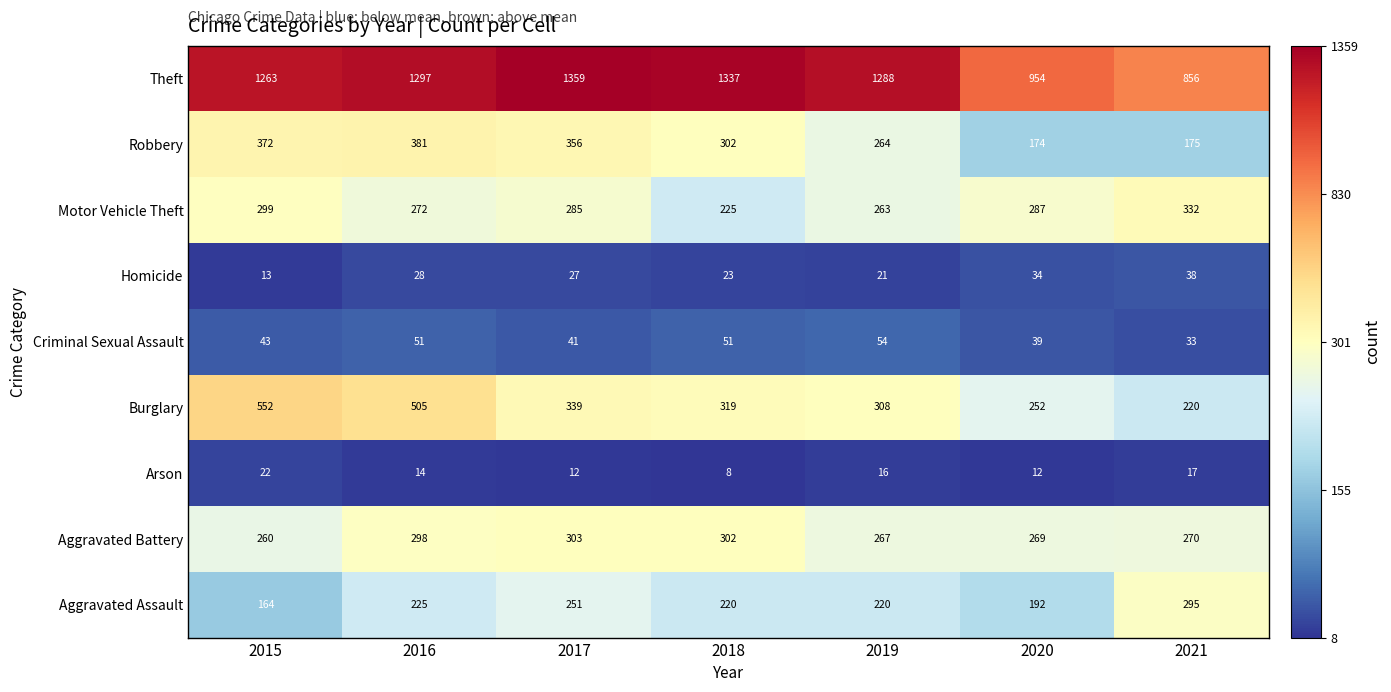

Which category has the highest value across all series?

2017